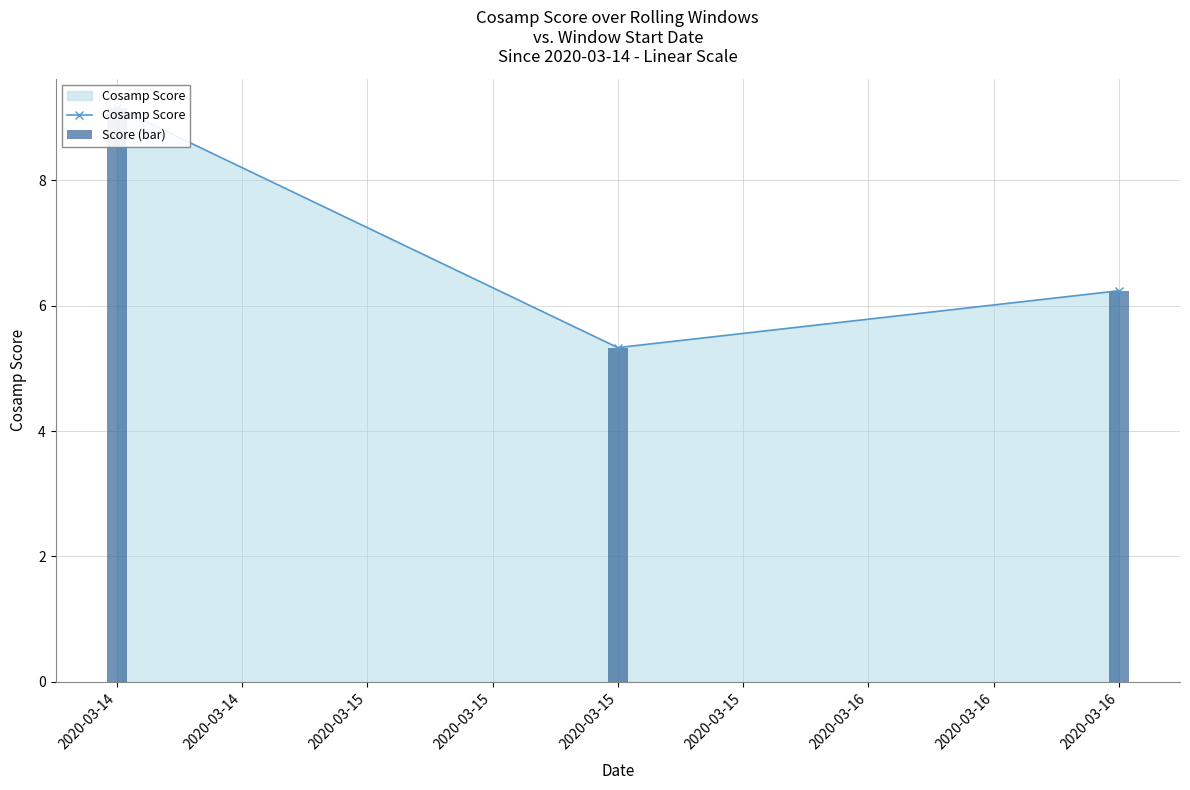

What is the lowest value of the Cosamp Score series?

5.3